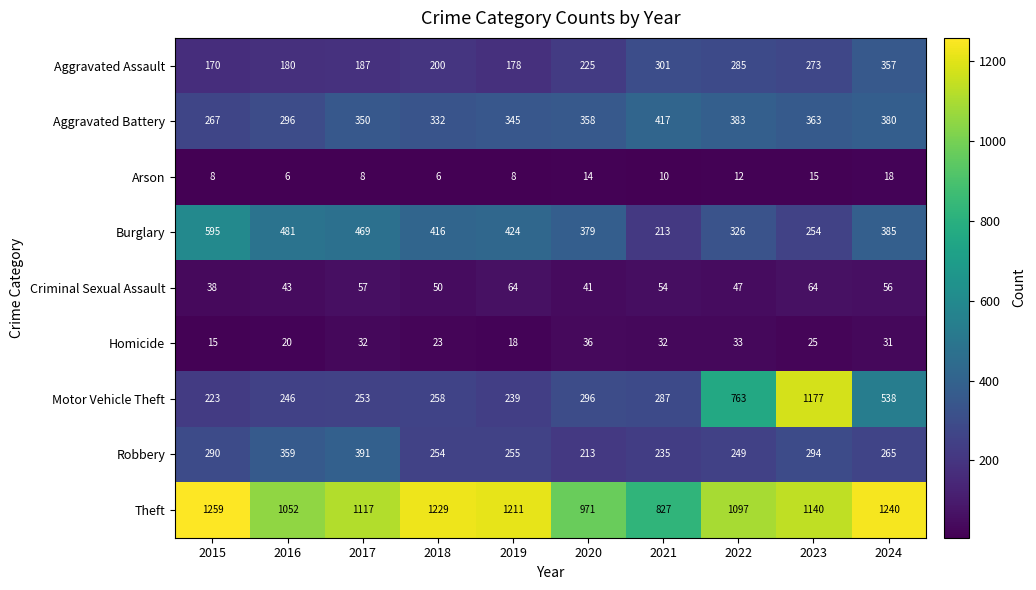

What is the total value across all series at 2023?

3605